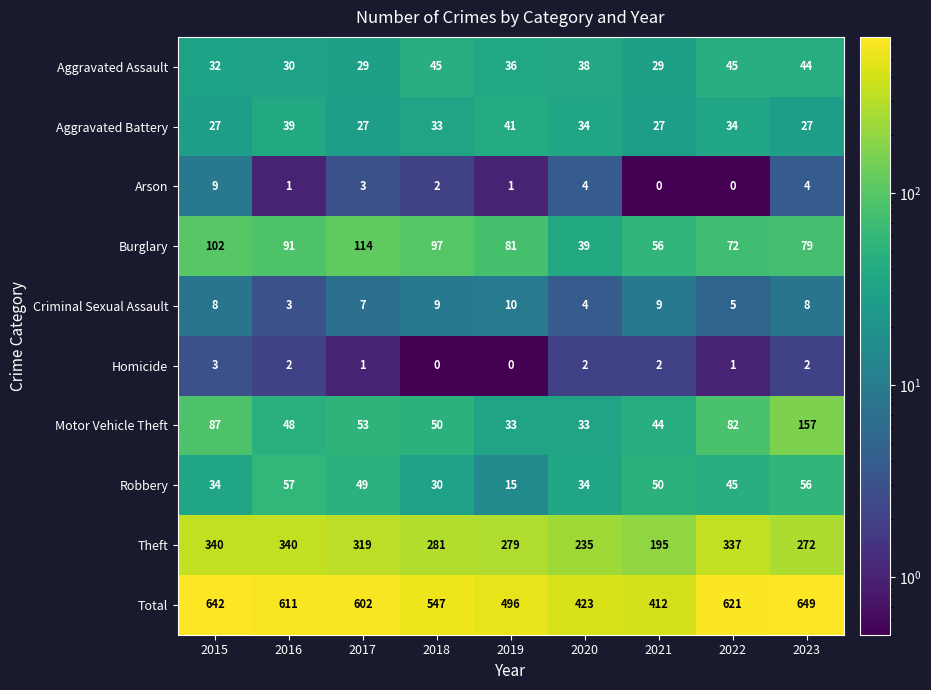

How many data points does each series have?

9